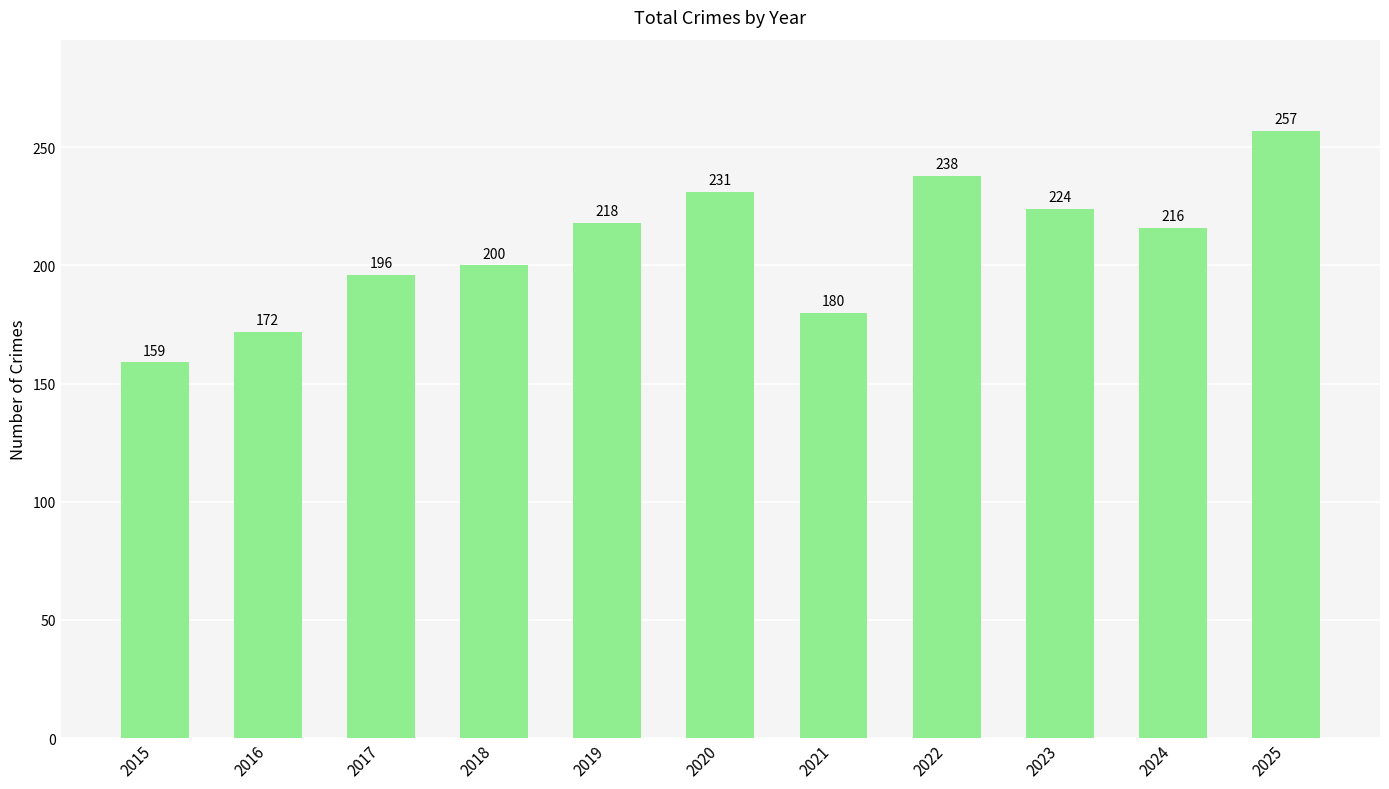

At which label is the value closest to 208?

2018